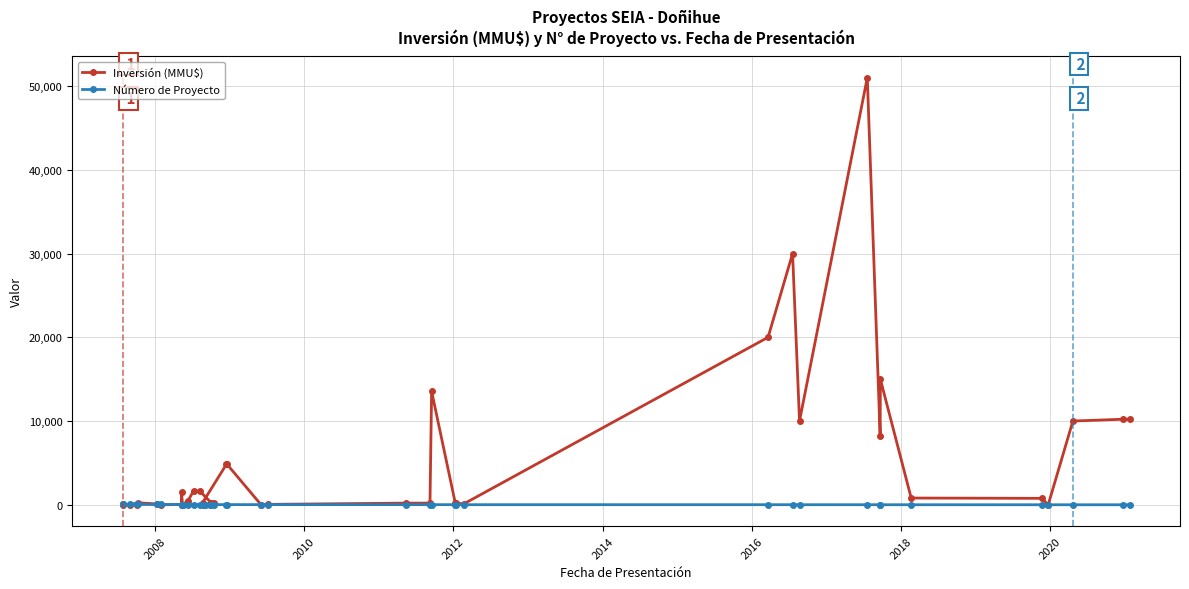

True or false: Número de Proyecto has a value of 14 at 13.

False